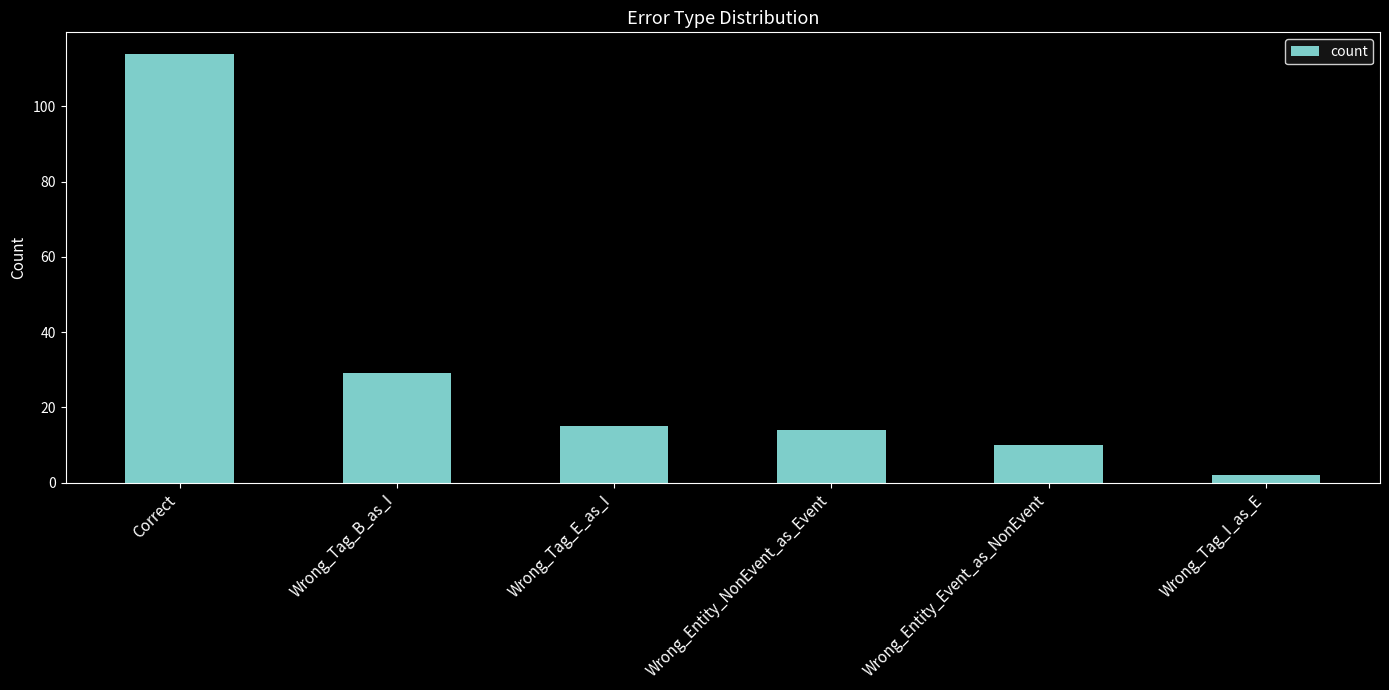

What is the greatest value displayed?

114